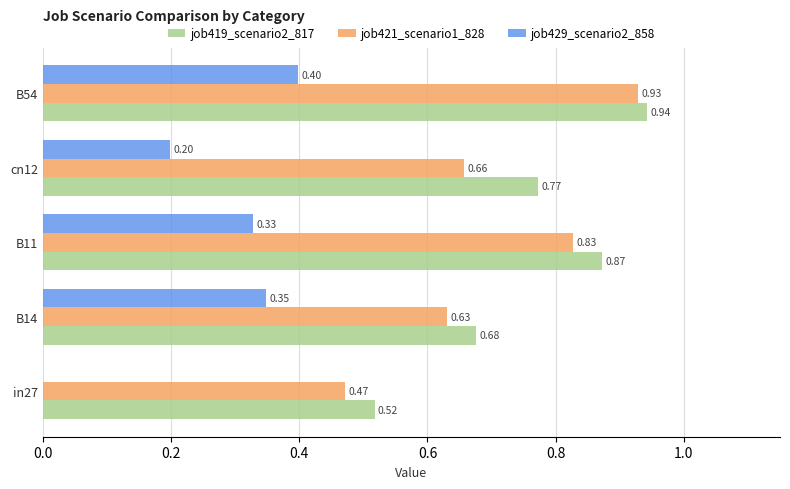

Is the value of job421_scenario1_828 at cn12 greater than the value of job419_scenario2_817 at in27?

Yes